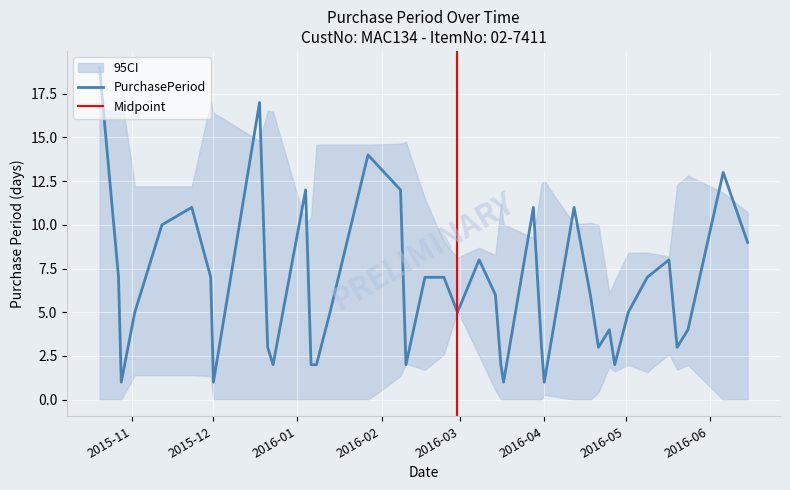

How many interior local valleys (lower than both neighbors) does the data have?

10